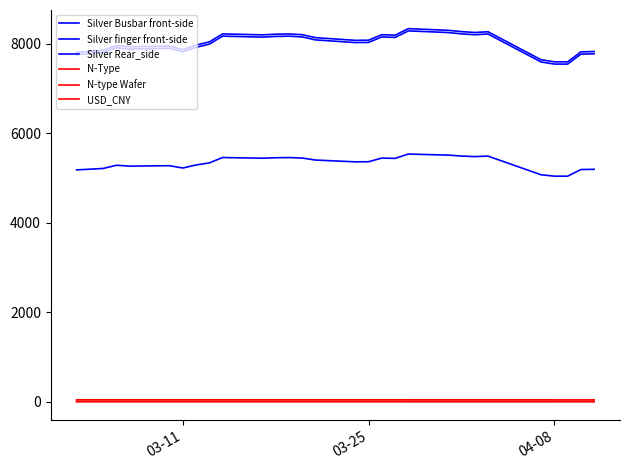

How many lines are shown in the chart?

6